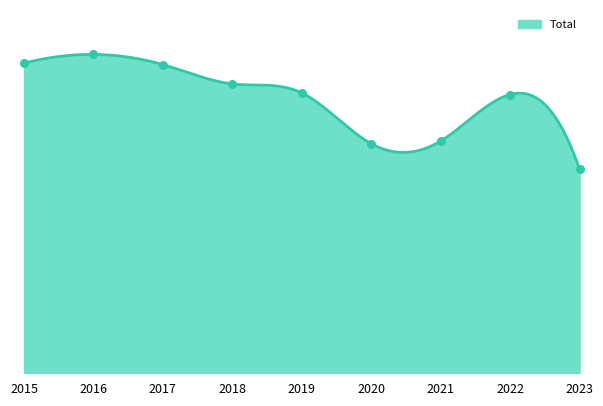

Between 2020 and 2019, which is larger?

2019